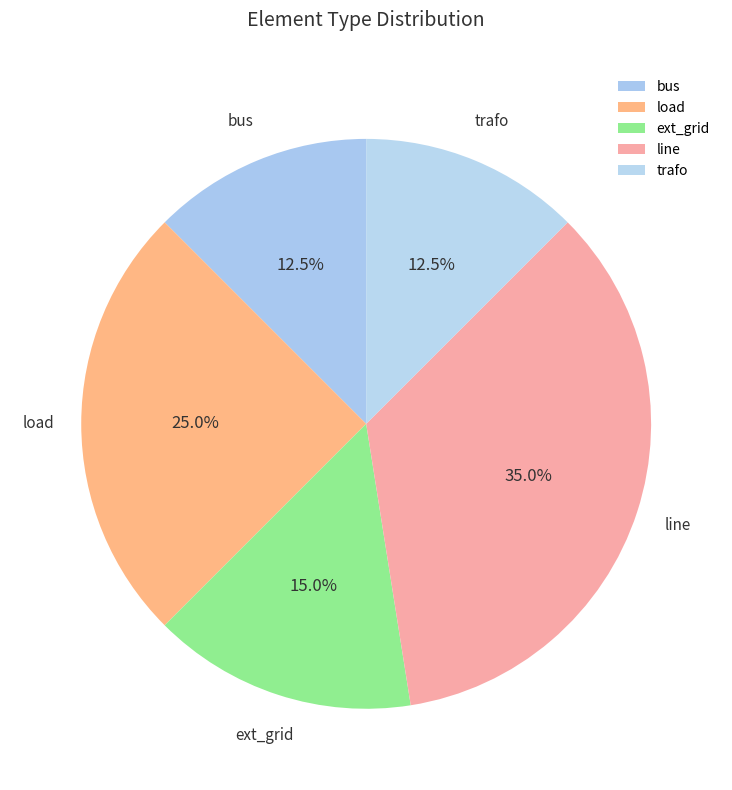

Is there a majority slice in this chart?

No